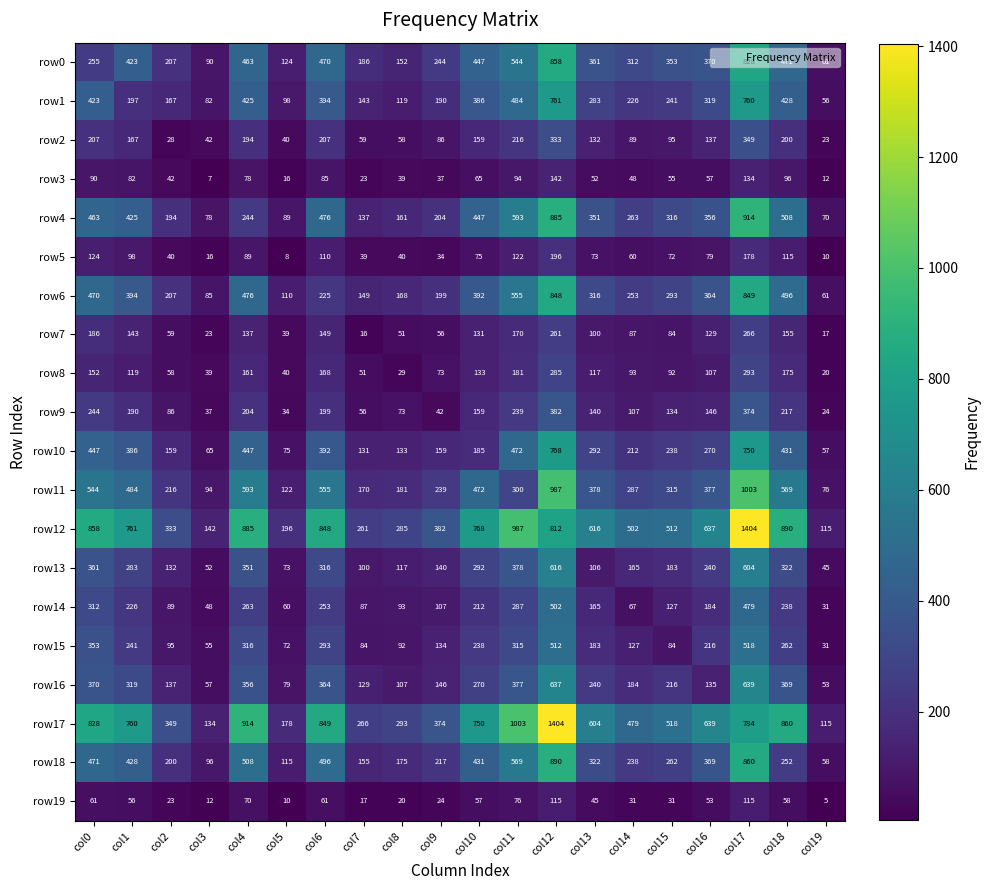

How many values in the row1 series are below 283?

10